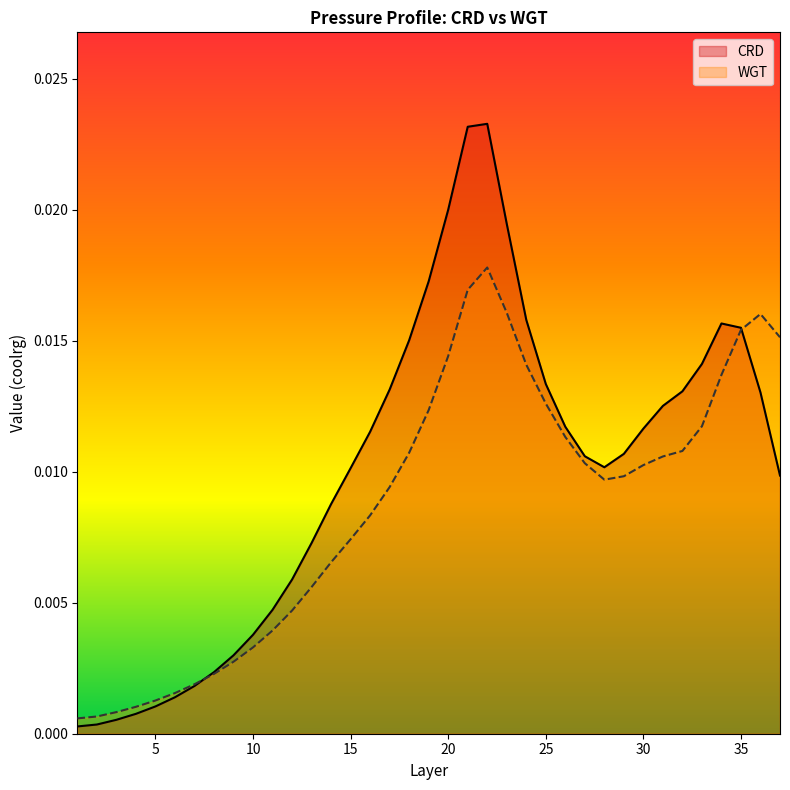

The WGT series shows 0.0 at 12. True or false?

False